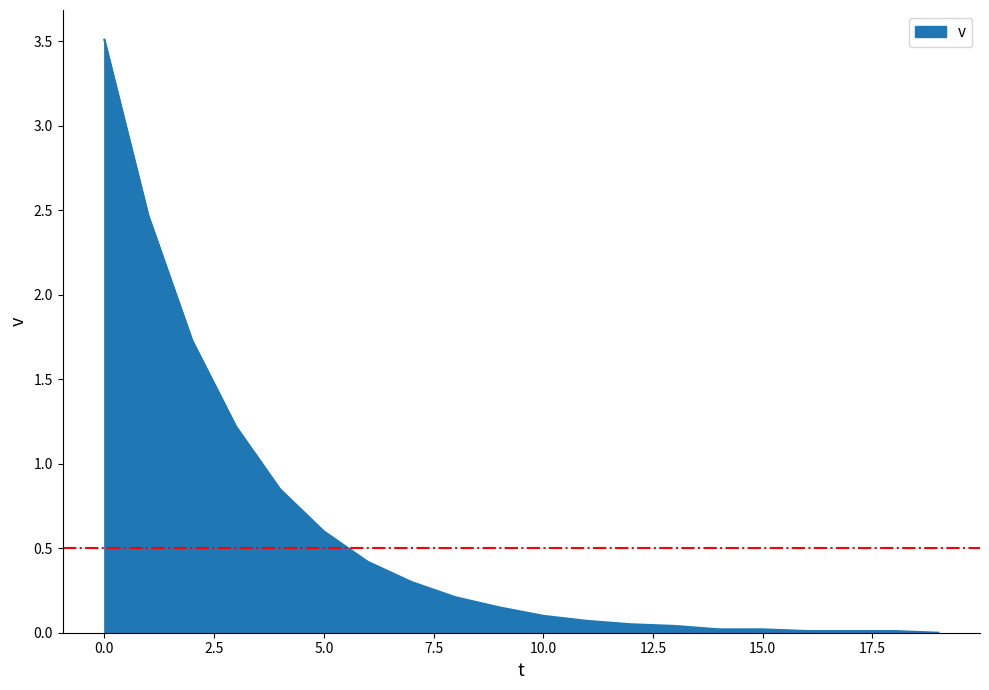

What is the maximum value shown in the chart?

3.5